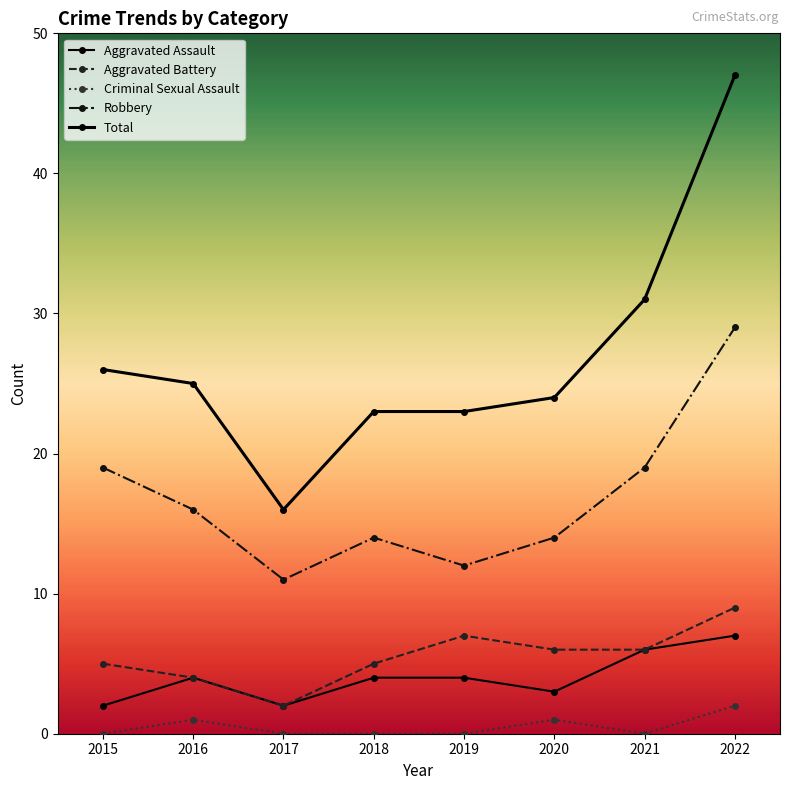

True or false: Criminal Sexual Assault and Aggravated Battery cross at least once.

False